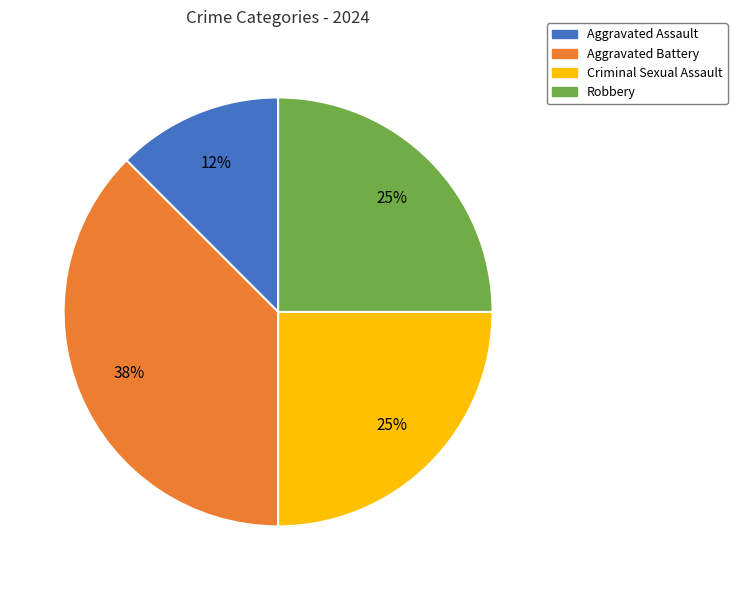

To the nearest percent, what percentage of the pie is Robbery?

25%